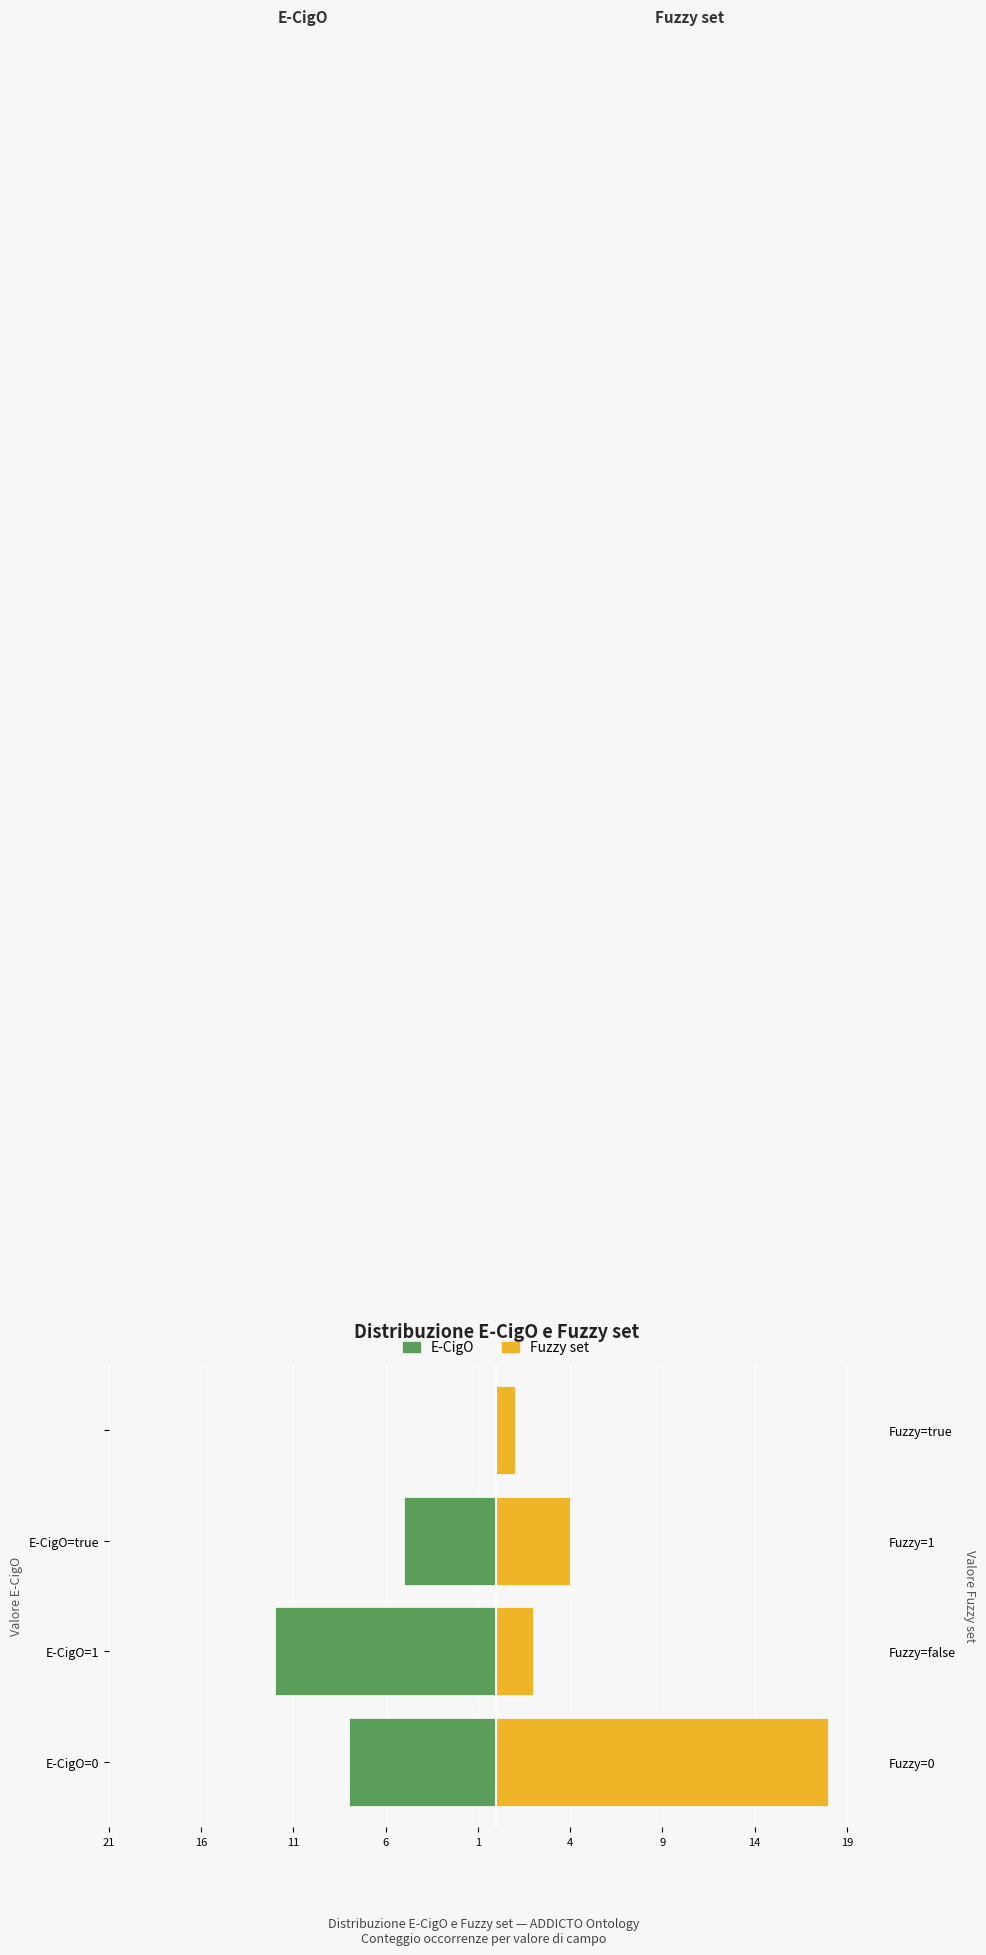

Which series has the largest total across all categories?

Fuzzy set